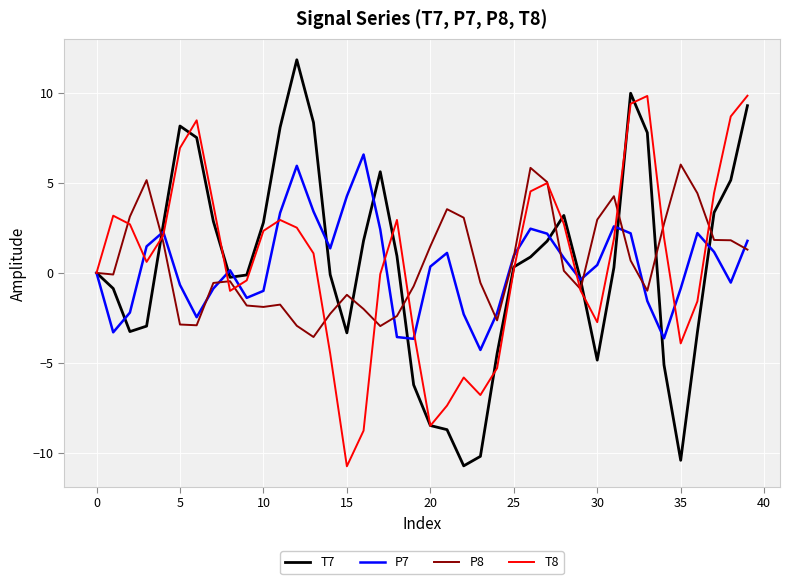

What is the maximum value shown in the chart?

11.8